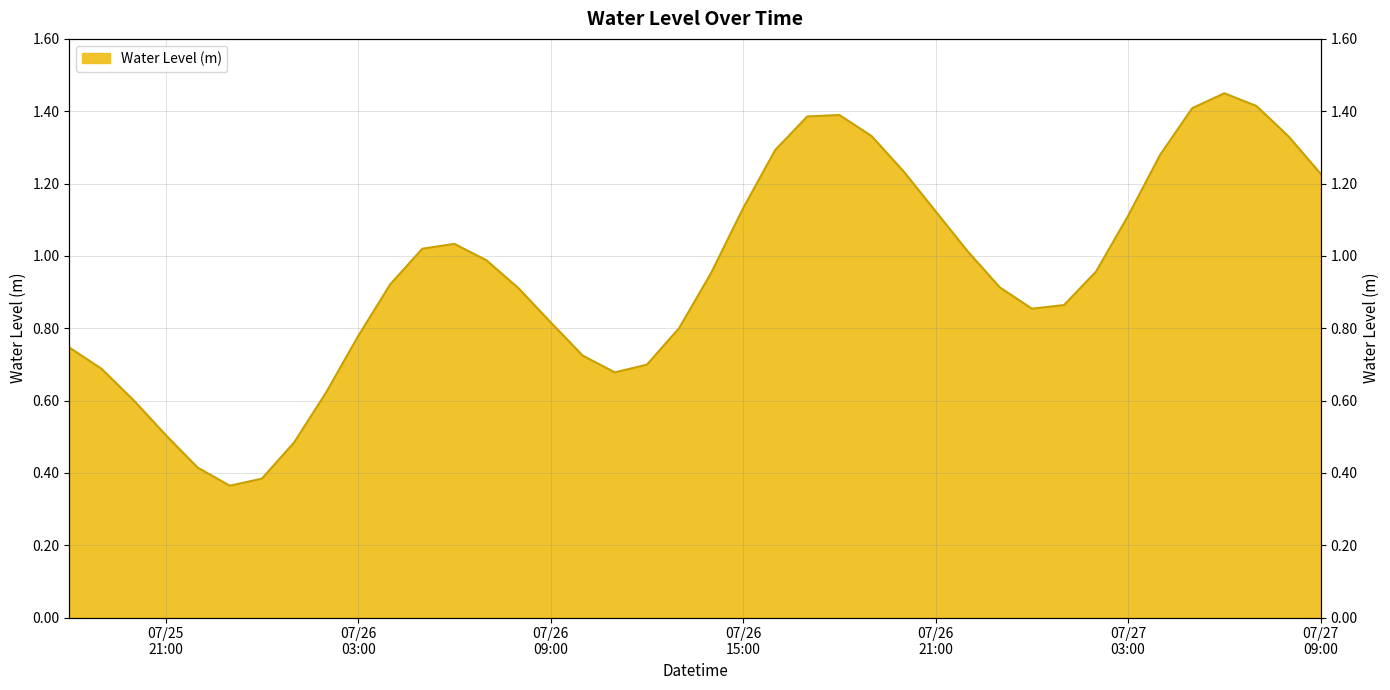

Reading left to right, list all the values displayed in this chart.

0.7	0.7	0.6	0.5	0.4	0.4	0.4	0.5	0.6	0.8	0.9	1.0	1.0	1.0	0.9	0.8	0.7	0.7	0.7	0.8	1.0	1.1	1.3	1.4	1.4	1.3	1.2	1.1	1.0	0.9	0.9	0.9	1.0	1.1	1.3	1.4	1.4	1.4	1.3	1.2